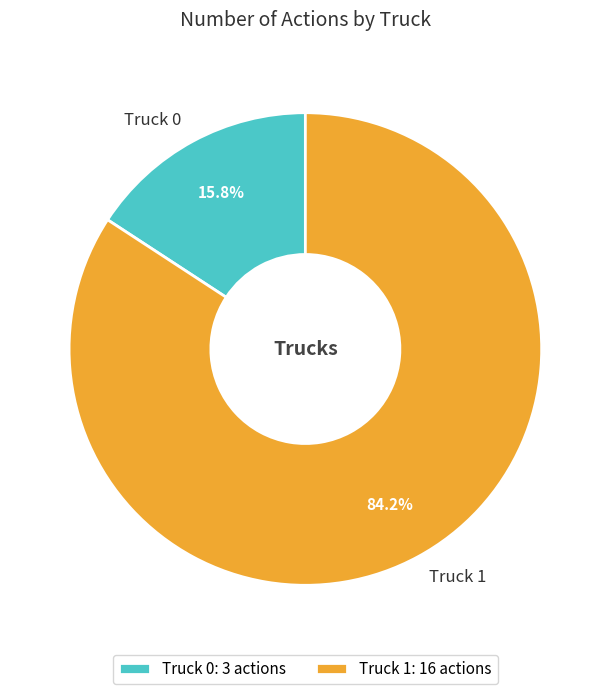

What is the smallest slice in the pie chart?

Truck 0